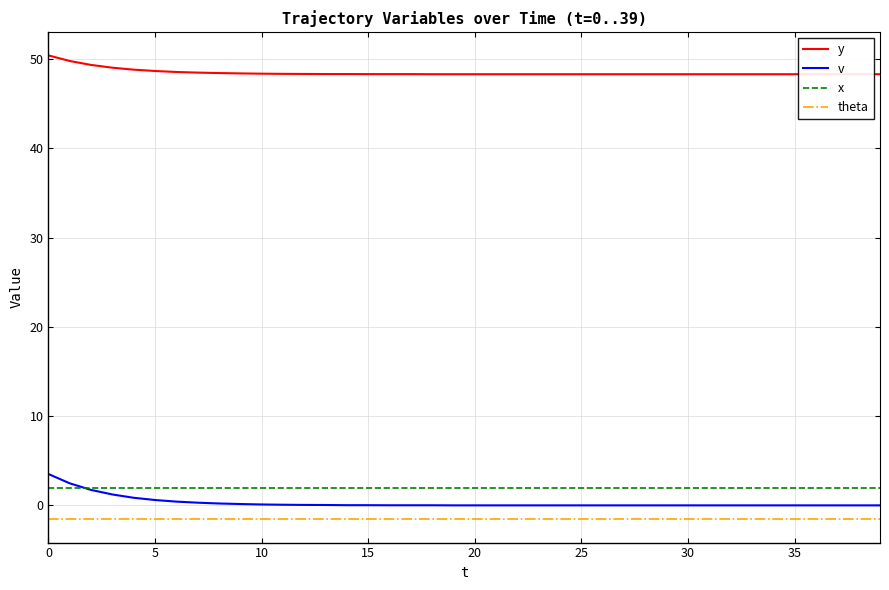

What is the greatest value displayed?

50.4